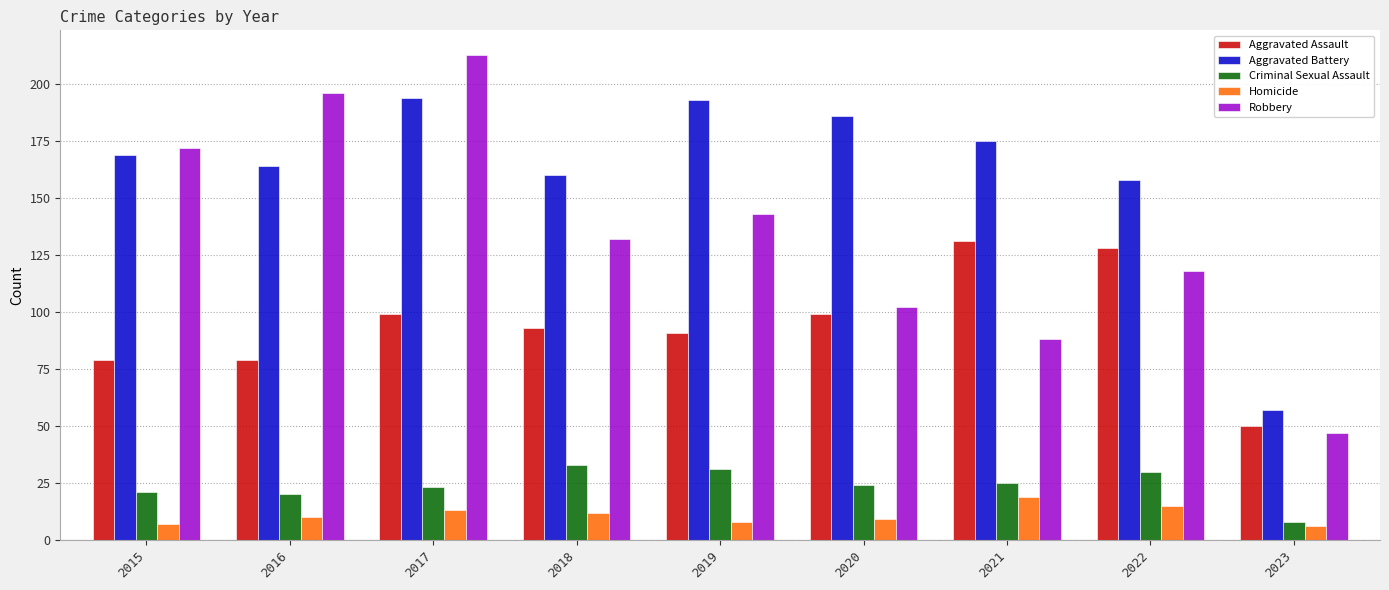

Reading right to left, transcribe all the data shown in this chart.

Aggravated Assault: 50	128	131	99	91	93	99	79	79
Aggravated Battery: 57	158	175	186	193	160	194	164	169
Criminal Sexual Assault: 8	30	25	24	31	33	23	20	21
Homicide: 6	15	19	9	8	12	13	10	7
Robbery: 47	118	88	102	143	132	213	196	172